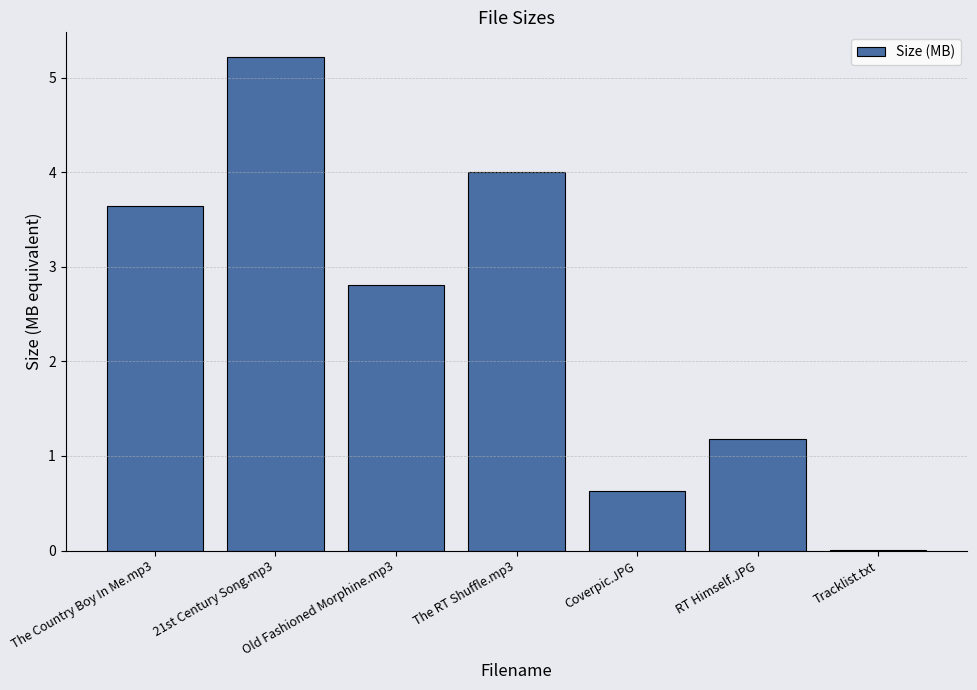

Which category has the highest value across all series?

21st Century Song.mp3